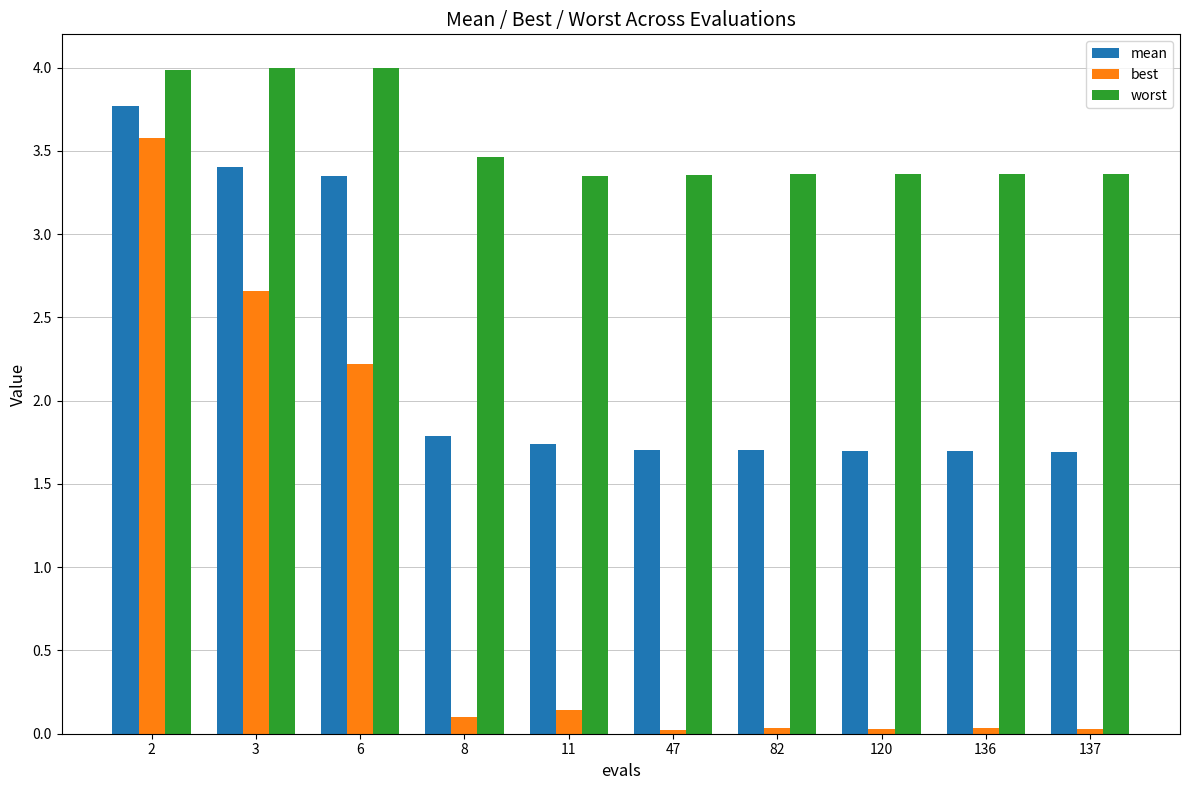

Is the value of best at 137 greater than the value of mean at 8?

No